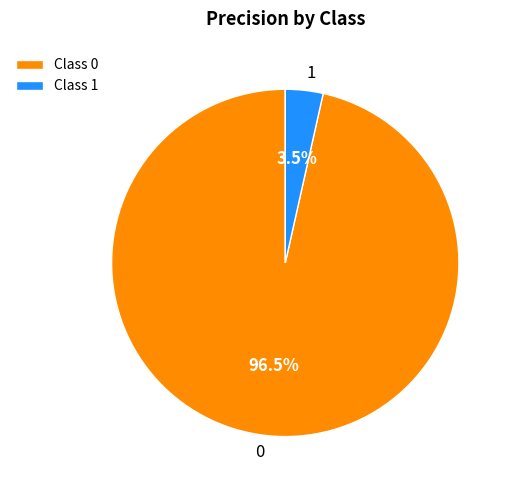

To the nearest percent, what is the combined percentage of 1 and 0?

100%